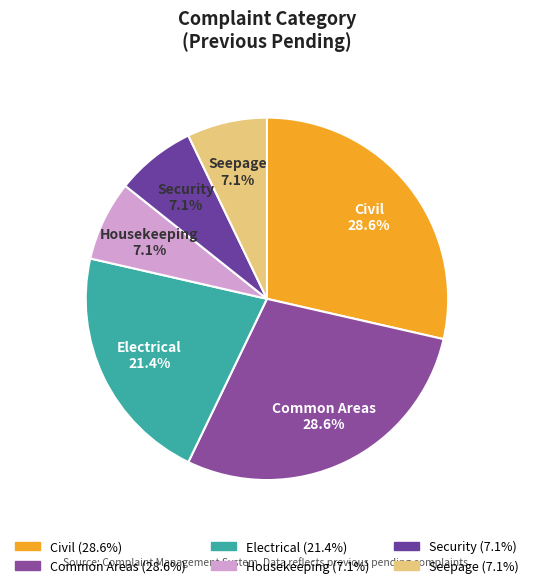

What percentage is the Common Areas slice, to the nearest percent?

29%